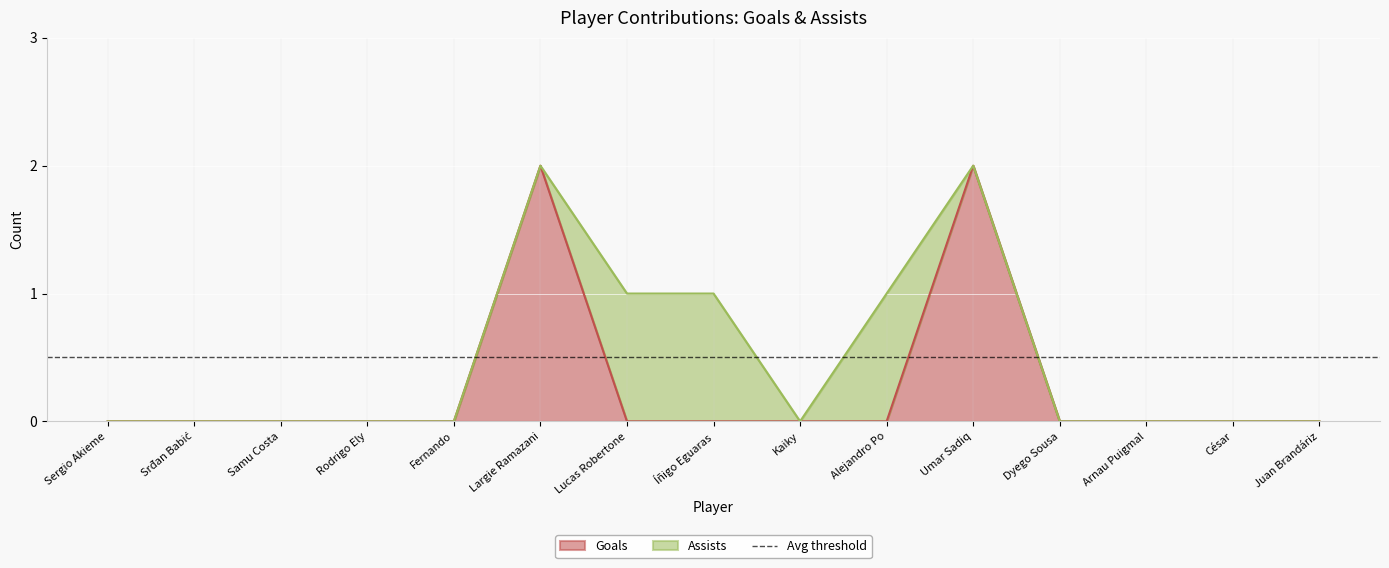

Is it true that the value at Dyego Sousa is -1?

False